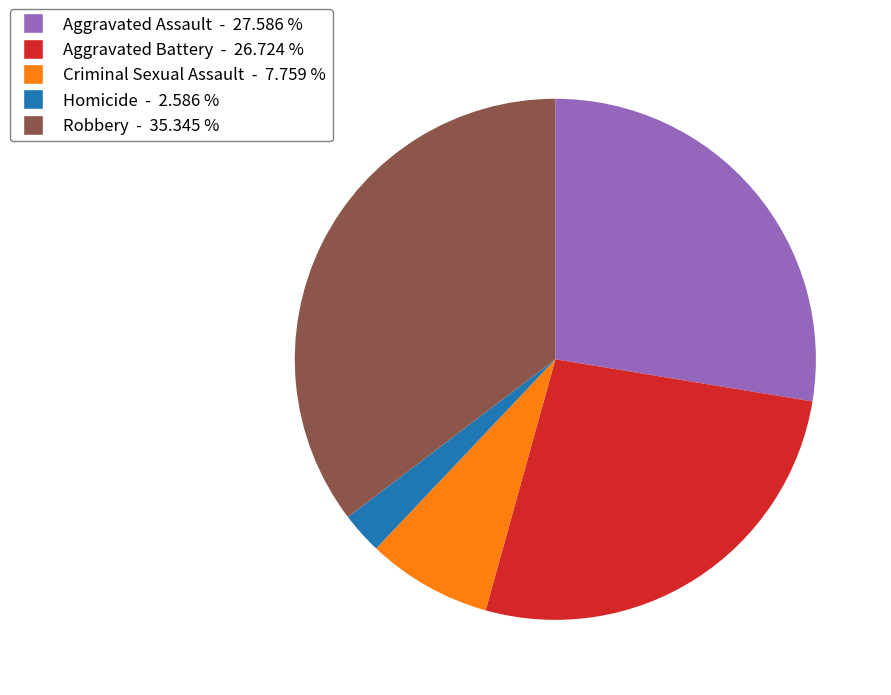

Count the number of slices in the pie.

5